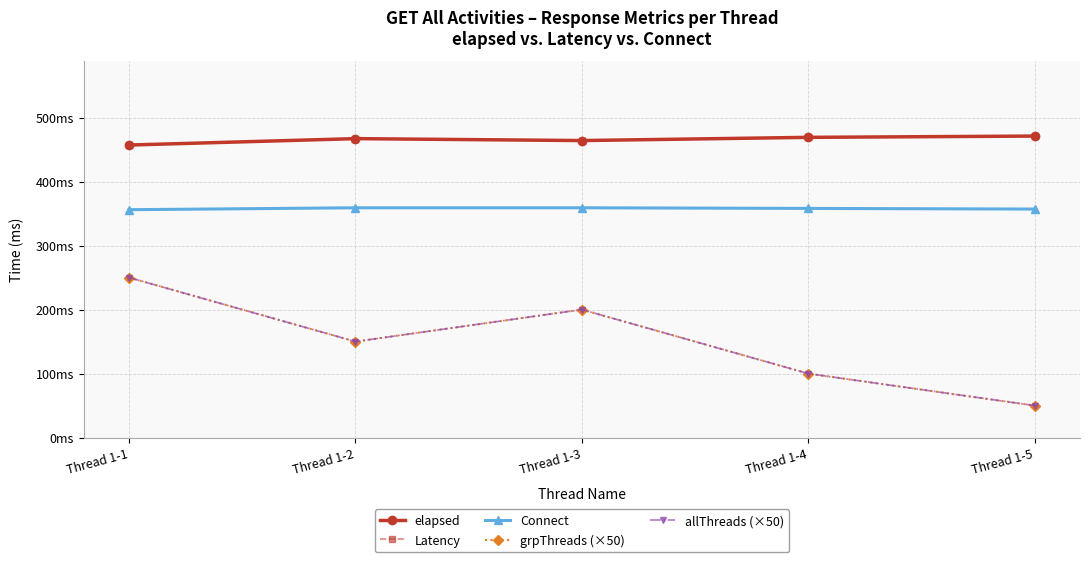

What is the difference between the second highest and minimum values in the Connect series?

3